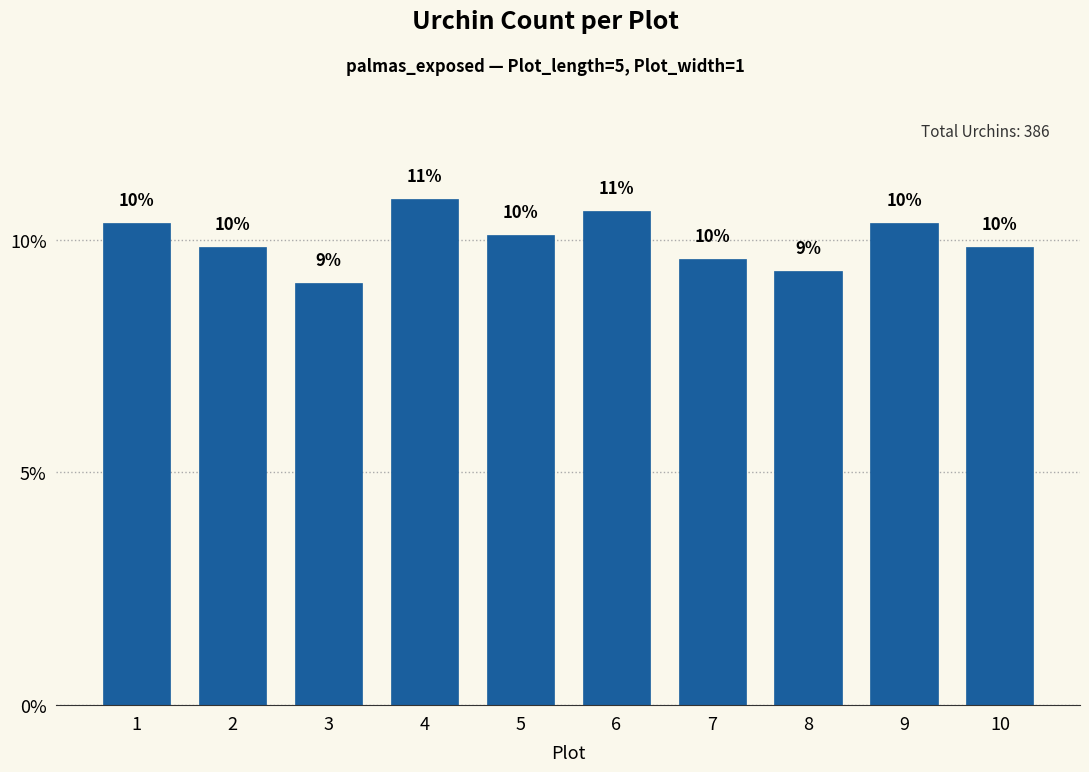

Is it true that the value at 7 is 9.6?

True